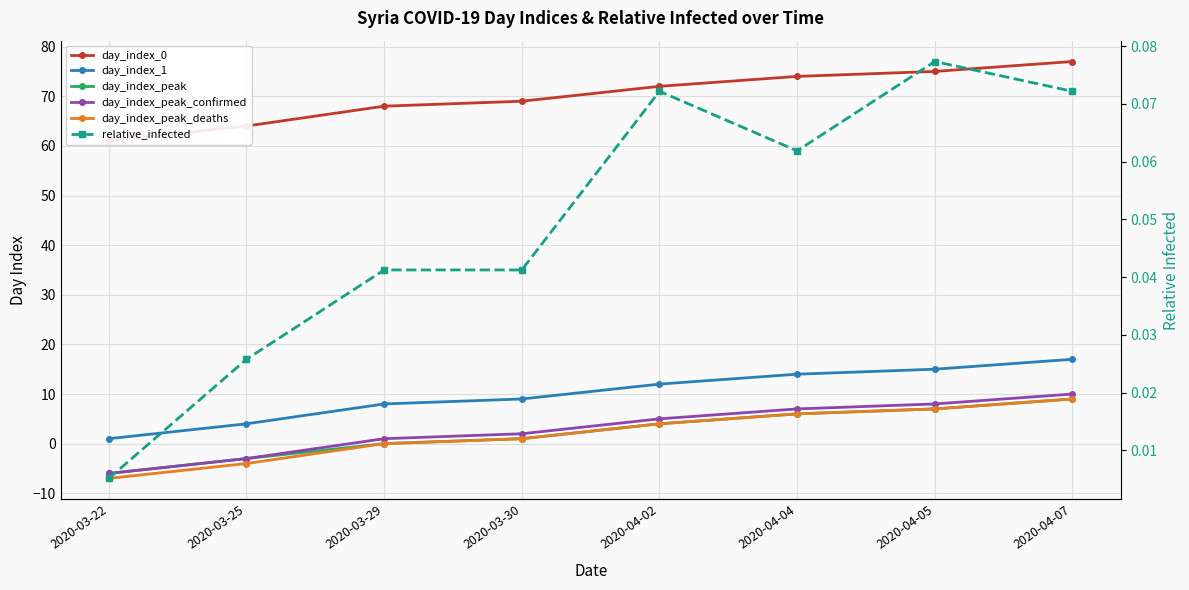

True or false: day_index_peak has more than 0 points higher than both neighbors.

False